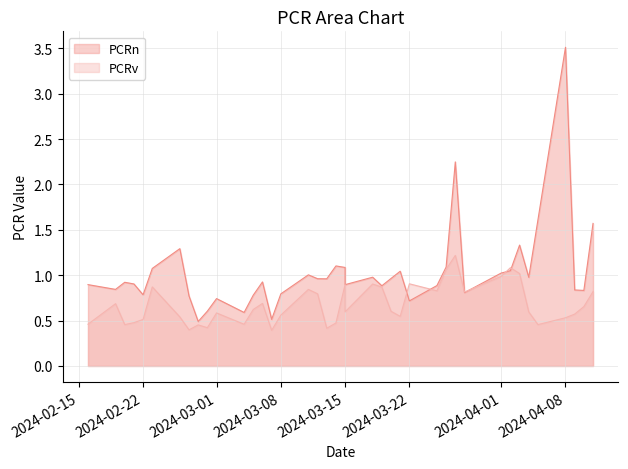

At which category does PCRn reach its first local peak?

2024-02-20